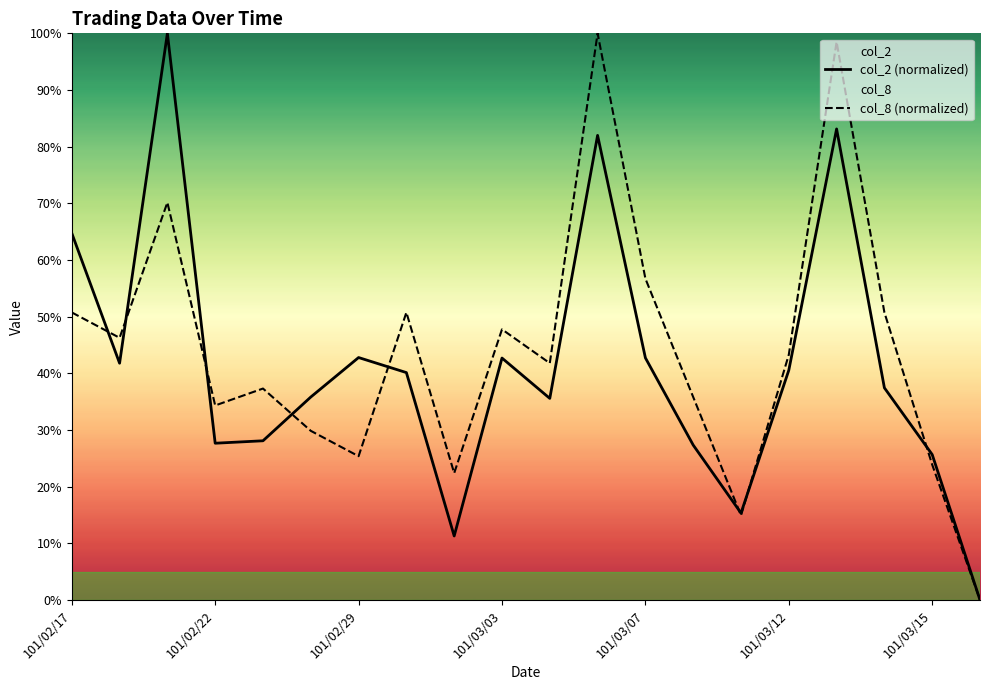

At 101/02/17, list the series in order from smallest to largest.

col_8 (normalized), col_2 (normalized)